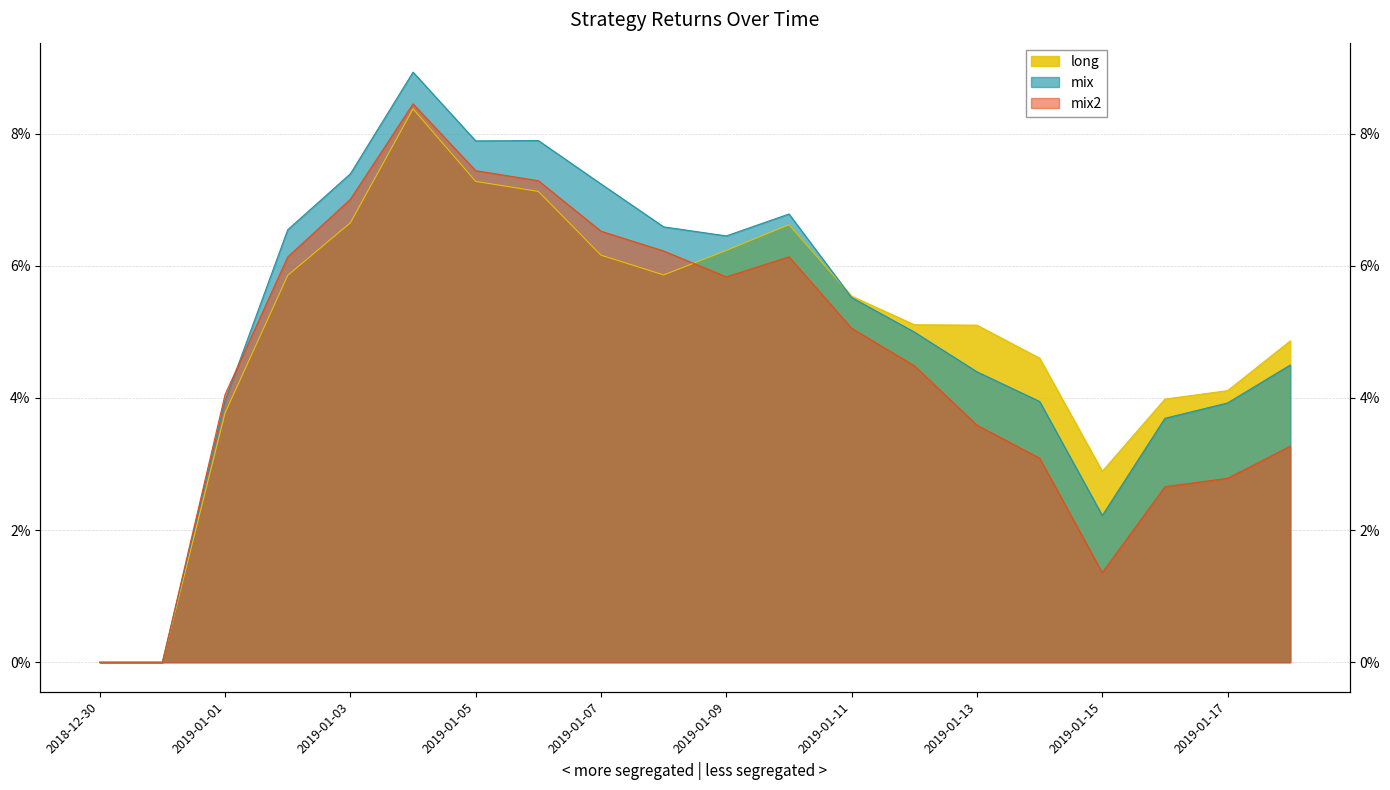

What is the total value across all series at 2019-01-05?

0.2